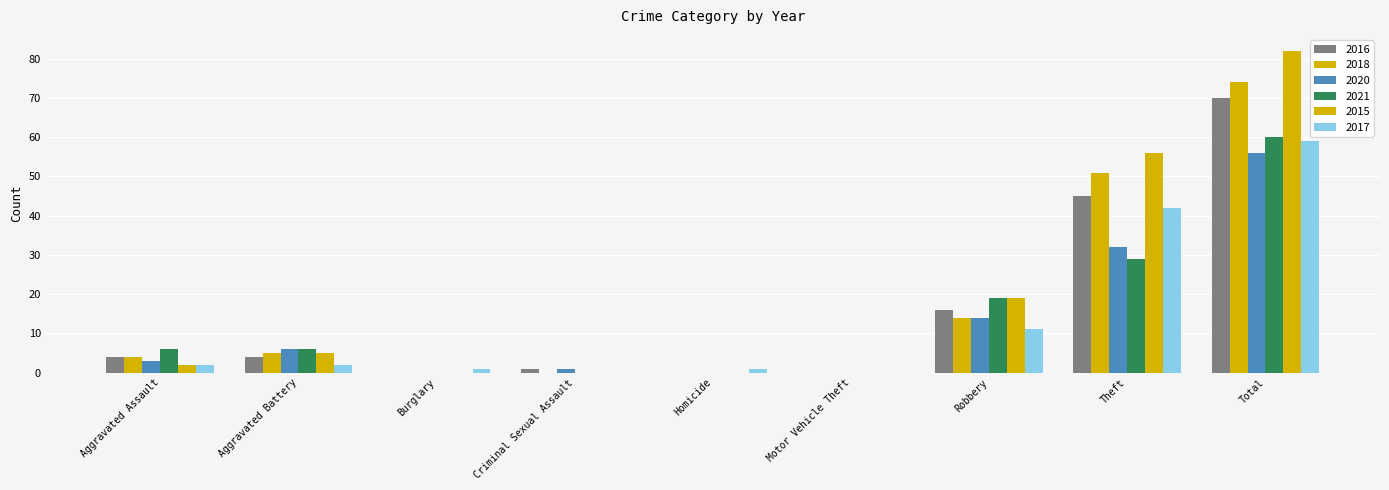

Are the bars horizontal?

No